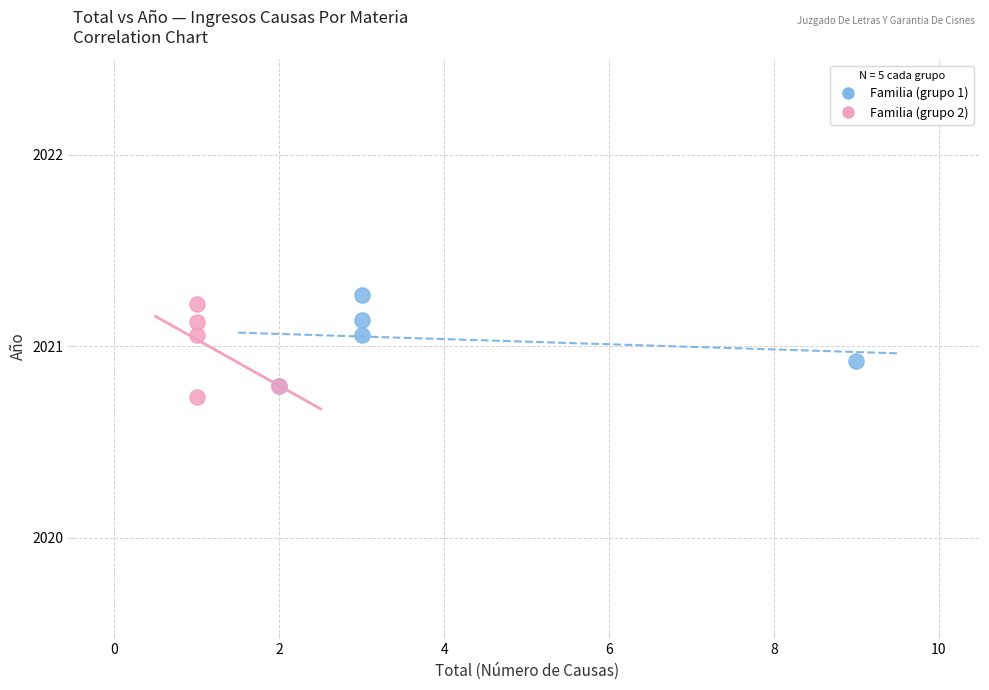

Which series contains the lowest Y value?

Familia (grupo 2)